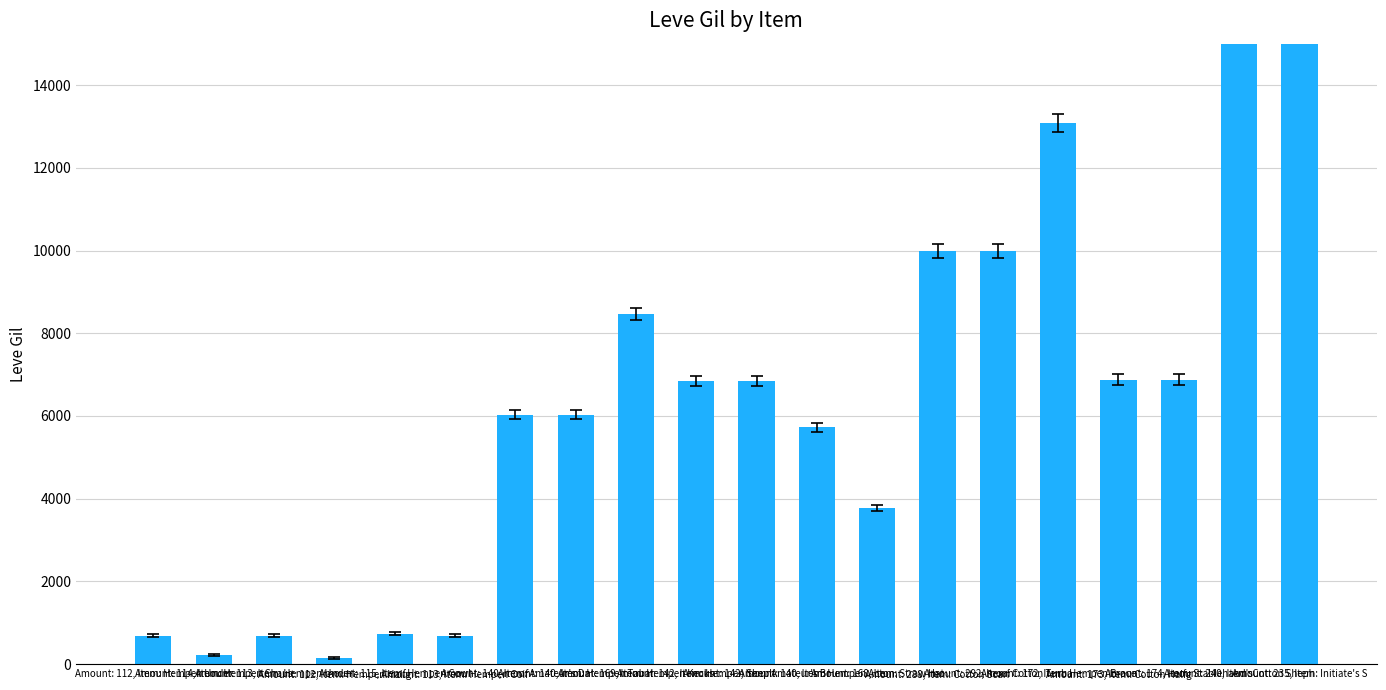

Which category has the lowest value across all series?

Amount: 112, Item: Hempen Halfg